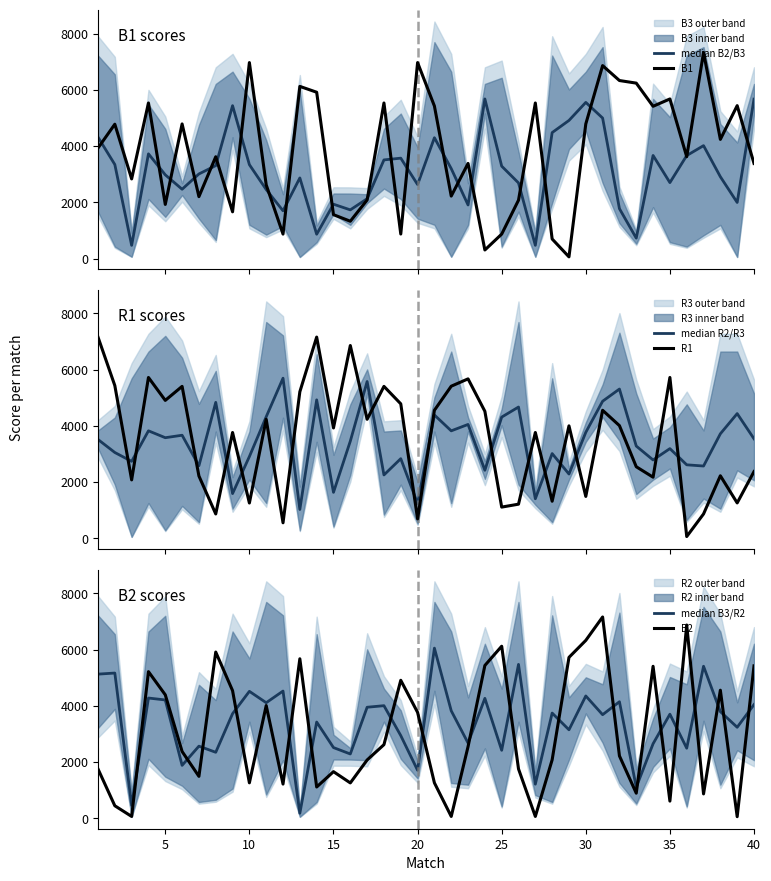

What is the maximum value for median B2/B3?

5674.5